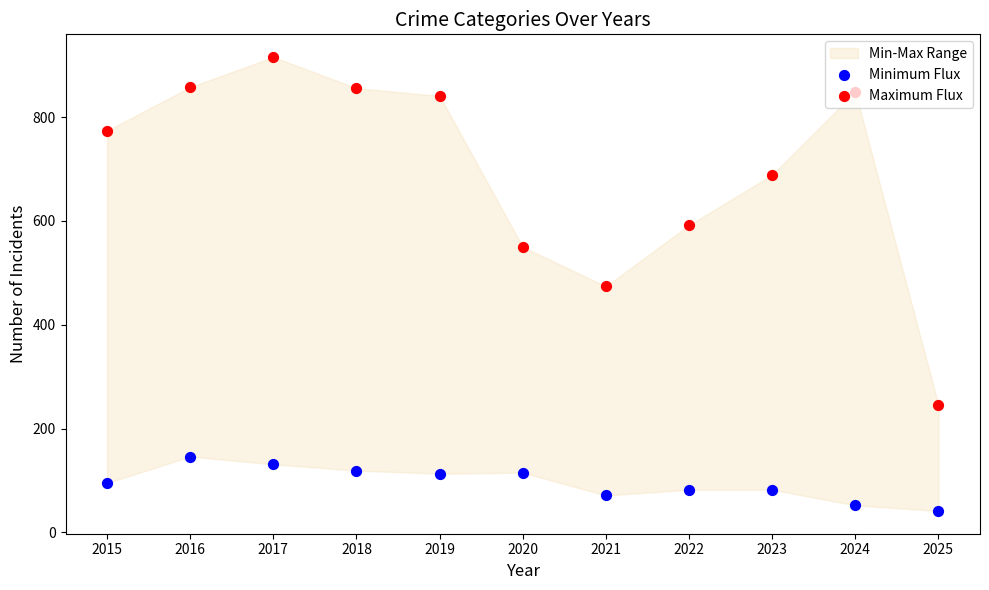

At how many categories does at least one series exceed 754?

6